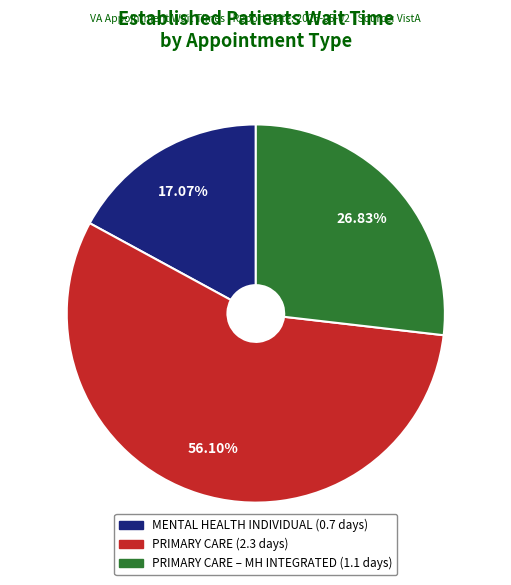

Count the number of slices in the pie.

3